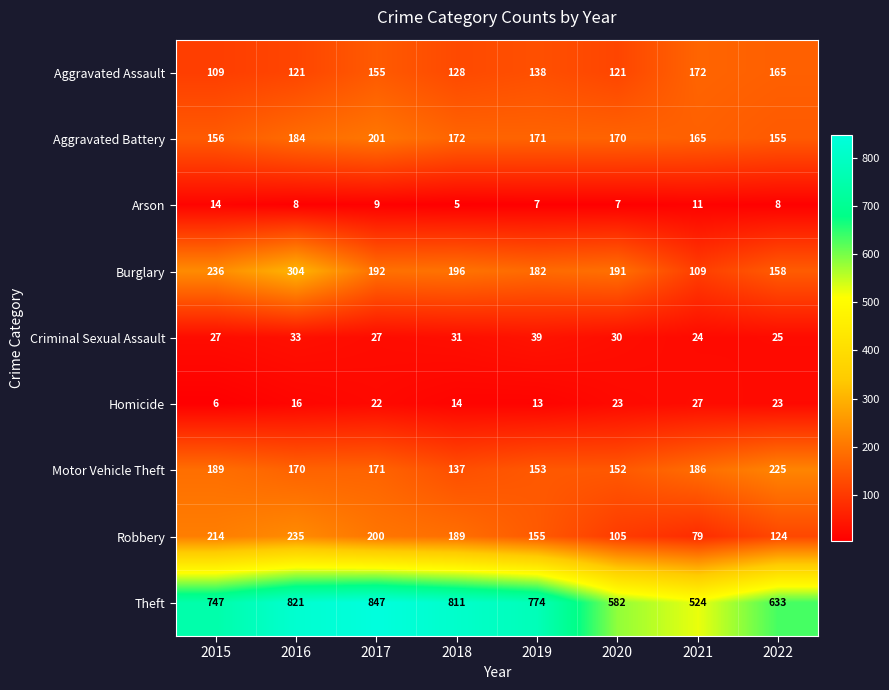

At 2021, list the series in order from largest to smallest.

Theft, Motor Vehicle Theft, Aggravated Assault, Aggravated Battery, Burglary, Robbery, Homicide, Criminal Sexual Assault, Arson